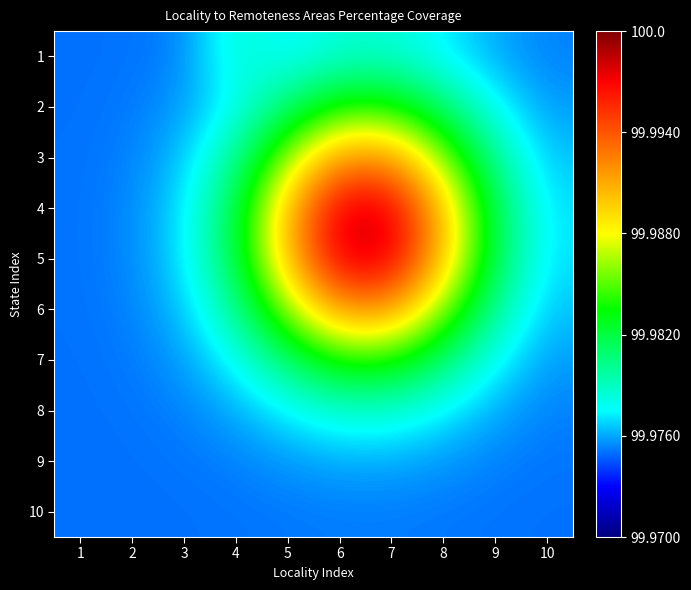

Reading left to right, transcribe all the data shown in this chart.

1: 1=100.0	2=100.0	3=100.0	4=100.0	5=100.0	6=100.0	7=100.0	8=100.0	9=100.0	10=100.0
2: 1=100.0	2=100.0	3=100.0	4=100.0	5=100.0	6=100.0	7=100.0	8=100.0	9=100.0	10=100.0
3: 1=100.0	2=100.0	3=100.0	4=100.0	5=100.0	6=100.0	7=100.0	8=100.0	9=100.0	10=100.0
4: 1=100.0	2=100.0	3=100.0	4=100.0	5=100.0	6=100.0	7=100.0	8=100.0	9=100.0	10=100.0
5: 1=100.0	2=100.0	3=100.0	4=100.0	5=100.0	6=100.0	7=100.0	8=100.0	9=100.0	10=100.0
6: 1=100.0	2=100.0	3=100.0	4=100.0	5=100.0	6=100.0	7=100.0	8=100.0	9=100.0	10=100.0
7: 1=100.0	2=100.0	3=100.0	4=100.0	5=100.0	6=100.0	7=100.0	8=100.0	9=100.0	10=100.0
8: 1=100.0	2=100.0	3=100.0	4=100.0	5=100.0	6=100.0	7=100.0	8=100.0	9=100.0	10=100.0
9: 1=100.0	2=100.0	3=100.0	4=100.0	5=100.0	6=100.0	7=100.0	8=100.0	9=100.0	10=100.0
10: 1=100.0	2=100.0	3=100.0	4=100.0	5=100.0	6=100.0	7=100.0	8=100.0	9=100.0	10=100.0